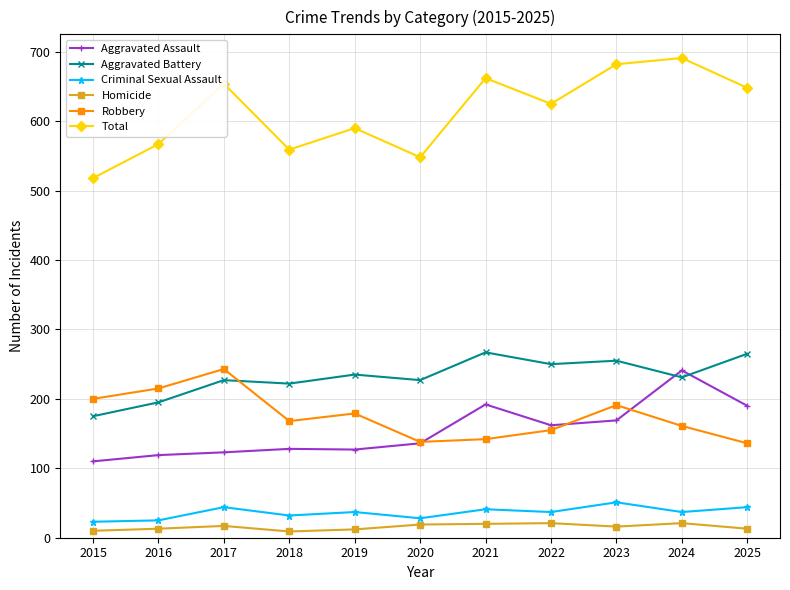

What is the sum of all Criminal Sexual Assault values?

399